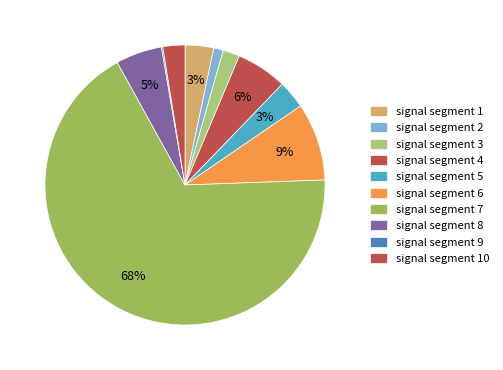

What is the smallest slice in the pie chart?

signal segment 9